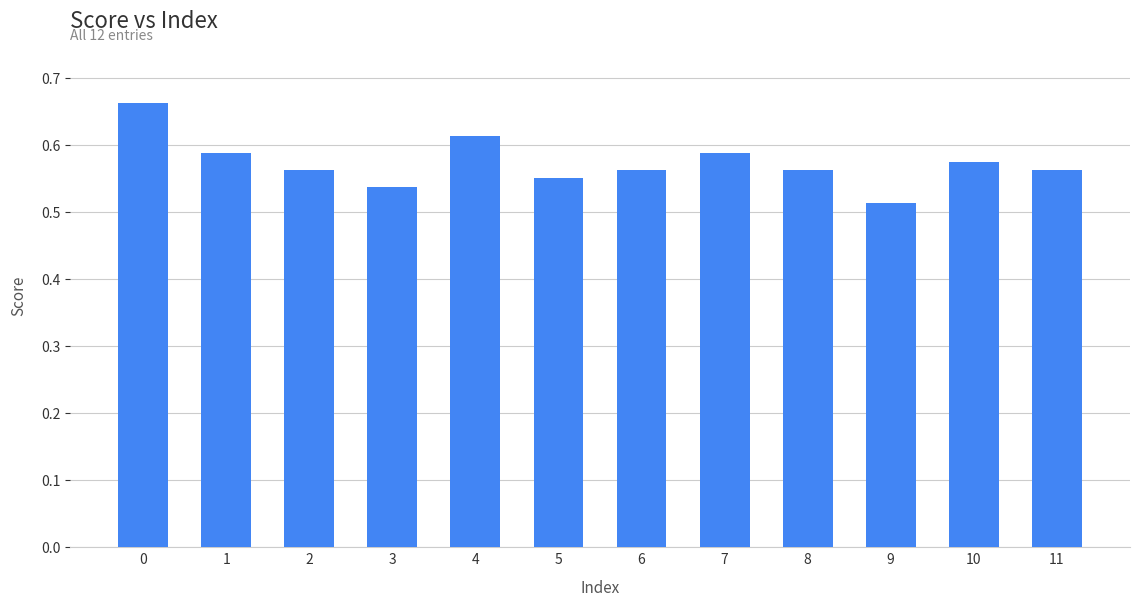

How many values are between 0 and 1?

12